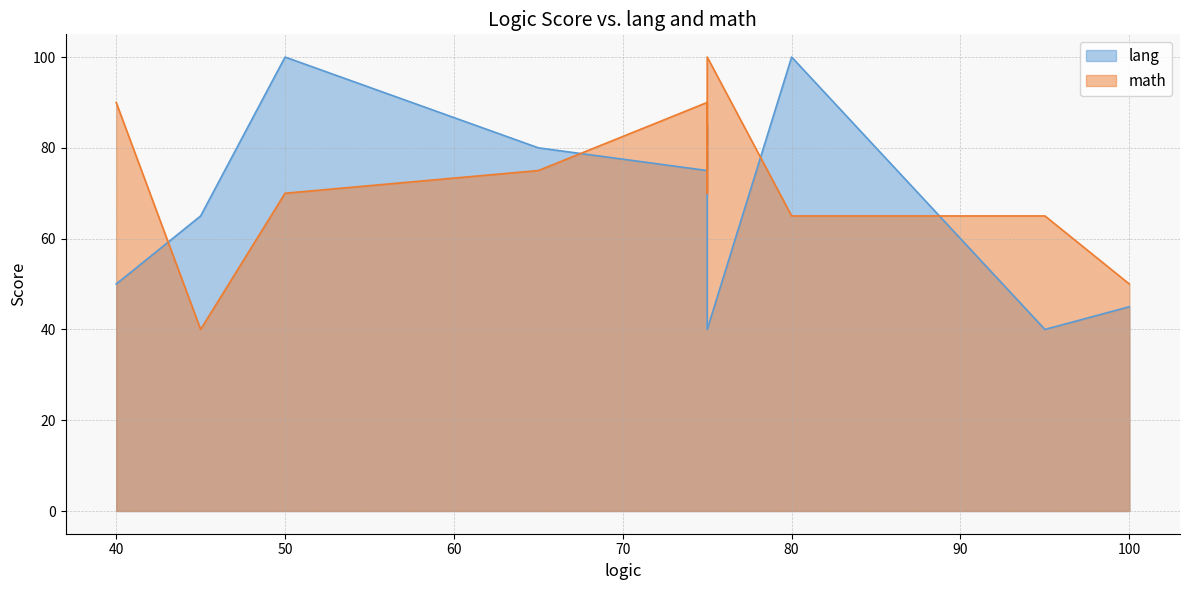

What is the smallest value displayed?

40